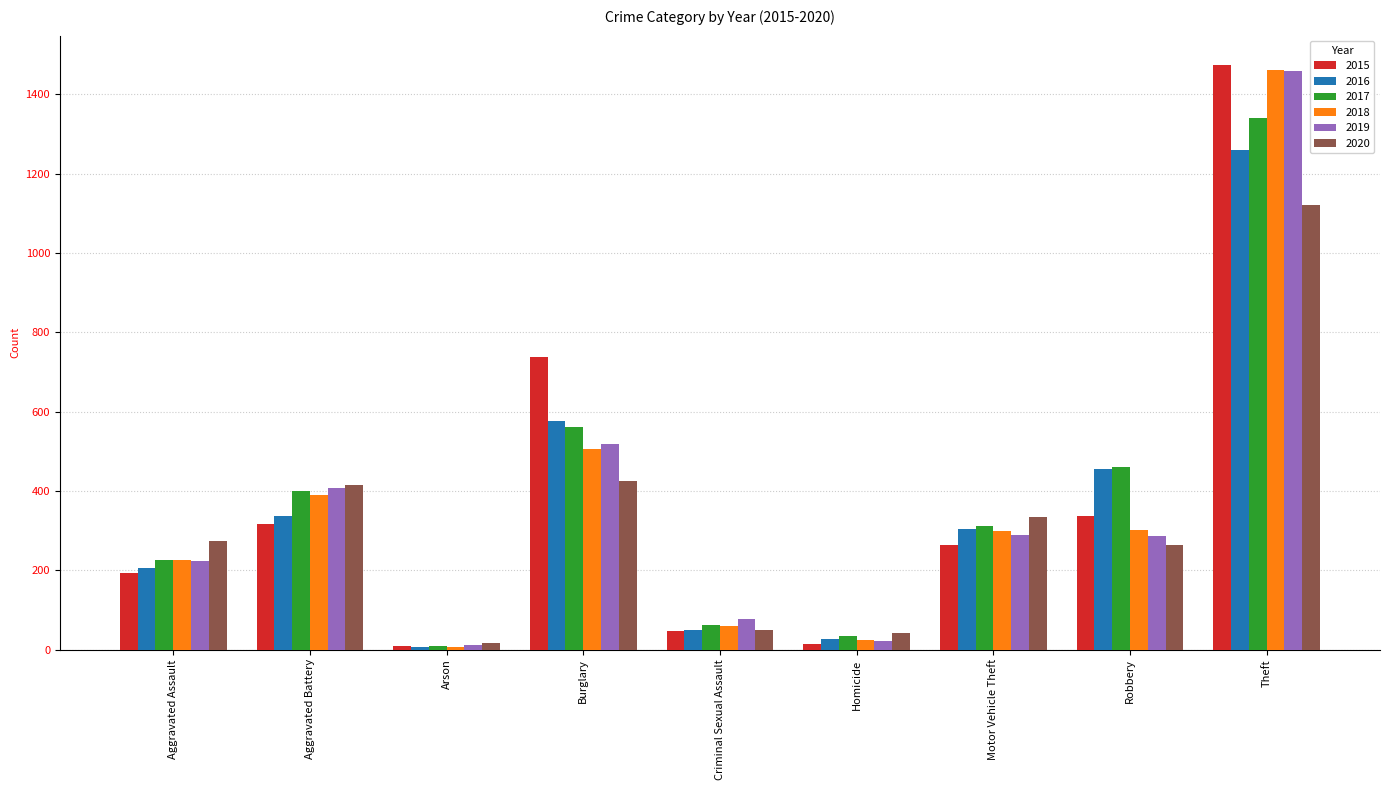

Which series has the largest range (max minus min)?

2015